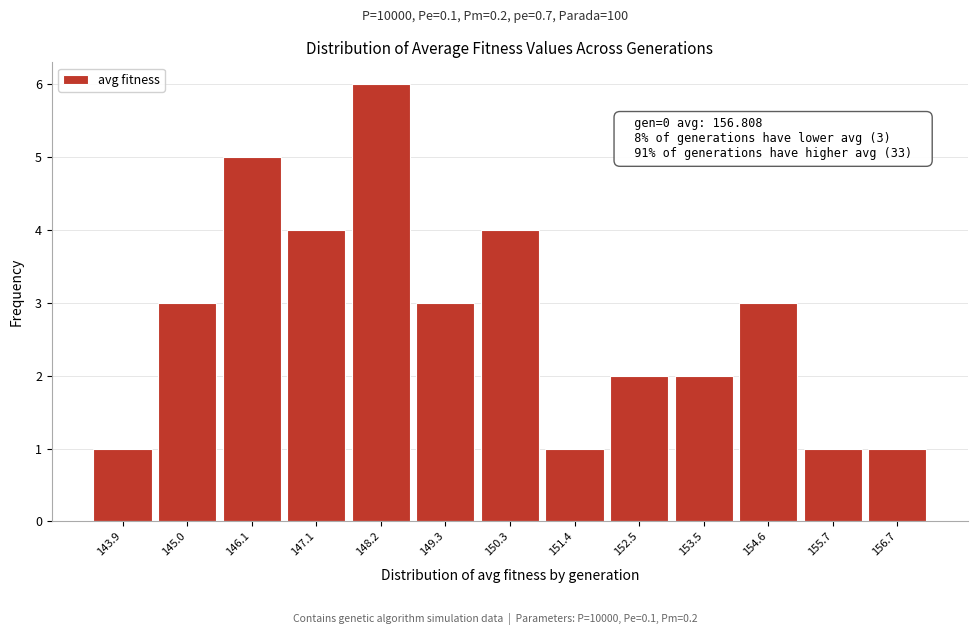

Reading left to right, what are all the values shown in this chart?

1	3	5	4	6	3	4	1	2	2	3	1	1